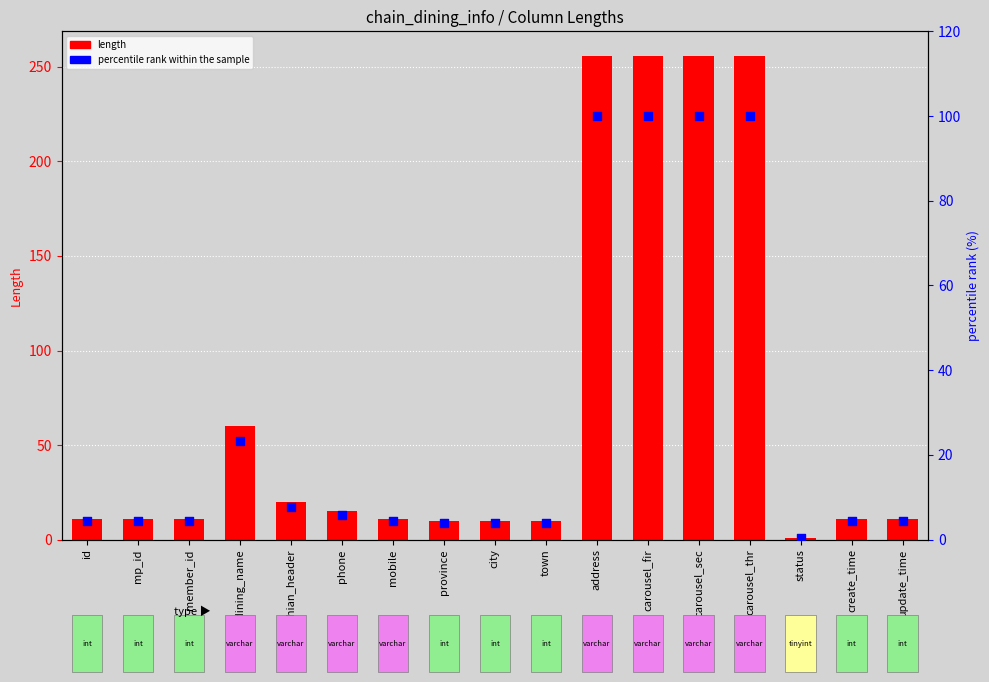

Is the value of length at mobile greater than the value of percentile rank within the sample at member_id?

Yes